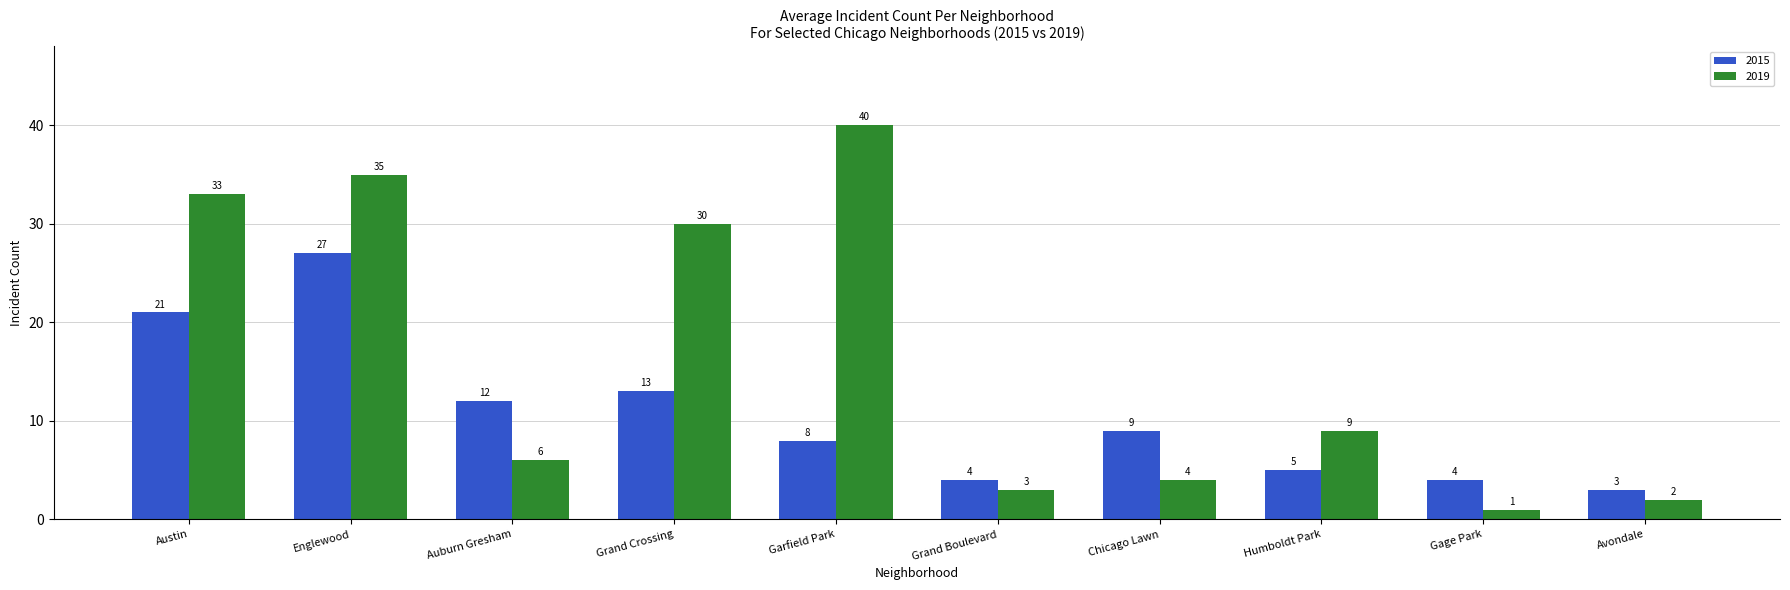

The 2015 series shows 27 at Englewood. True or false?

True